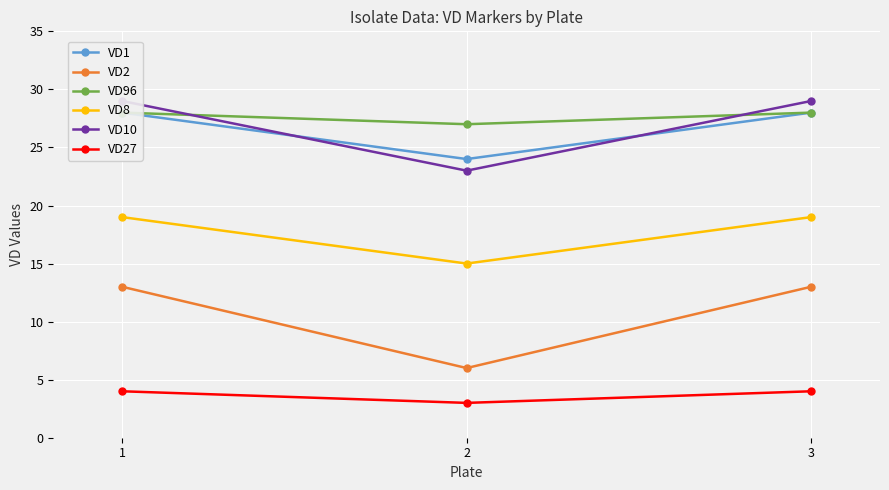

What is the greatest value displayed?

29